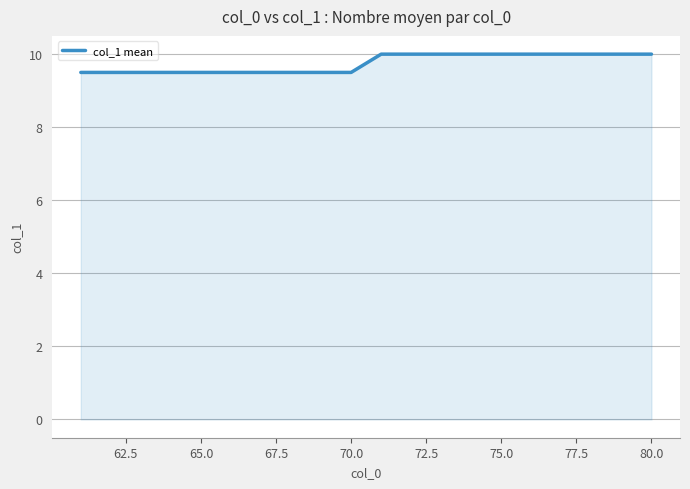

What is the difference between the second highest and minimum values?

0.5